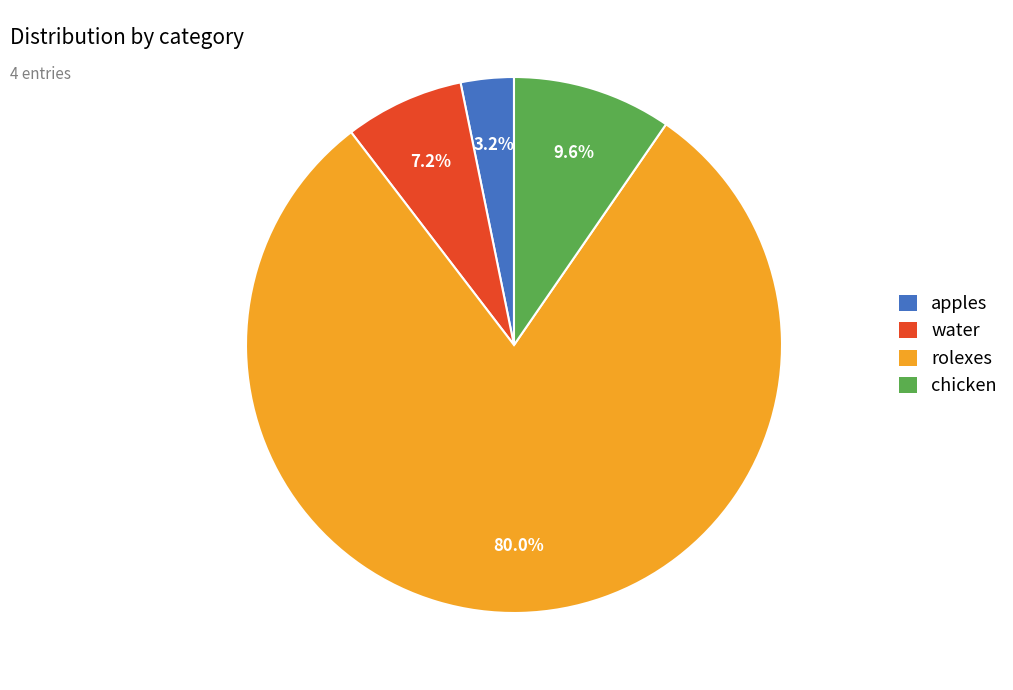

To the nearest percent, what is the difference between the largest and smallest slice percentages?

77%